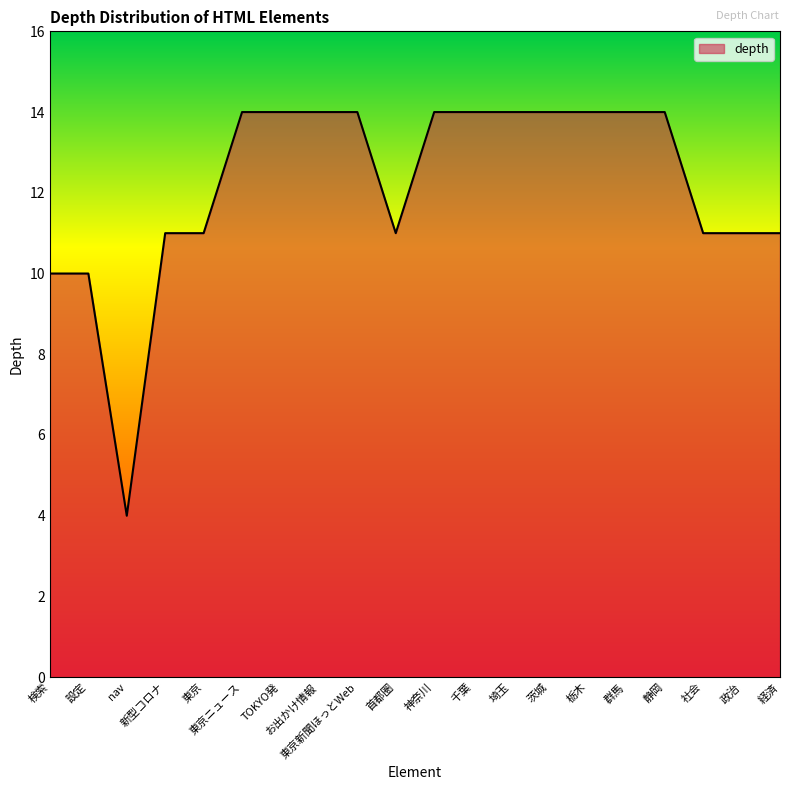

What is the minimum value shown in the chart?

4